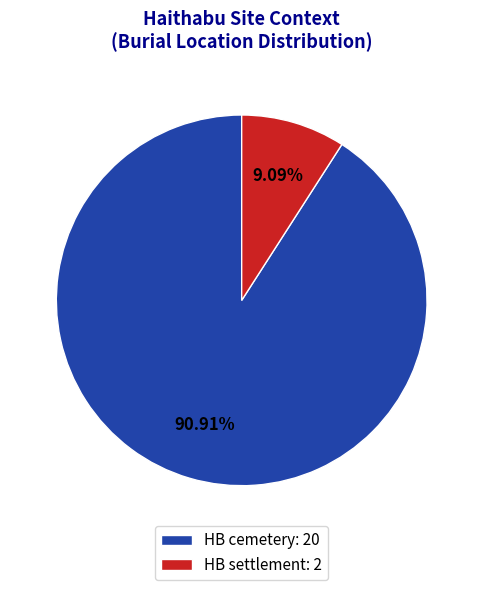

Rank the categories by value from lowest to highest.

HB settlement, HB cemetery